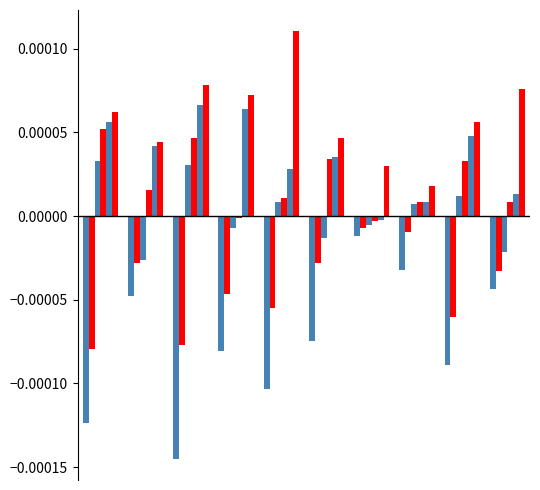

Are the bars horizontal?

No